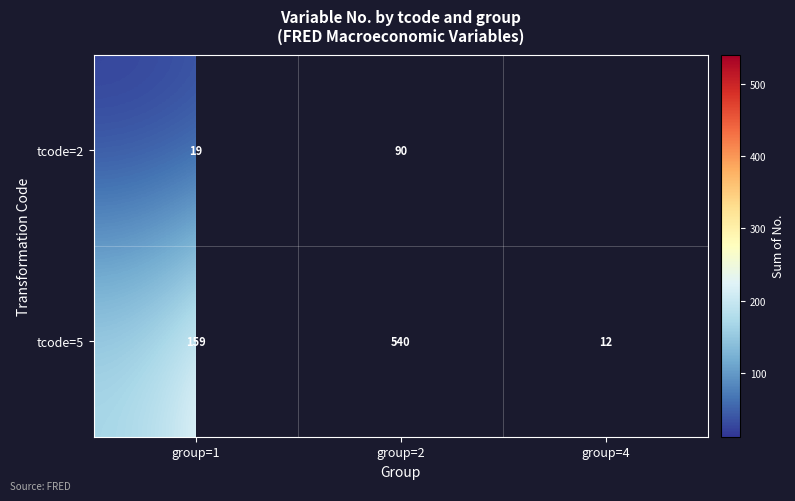

Read the tcode=5 value at group=2.

540